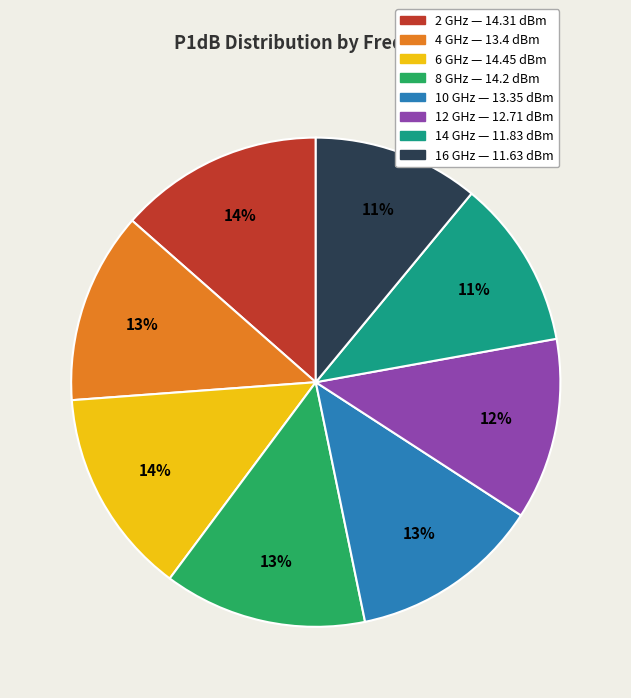

Is there a majority slice in this chart?

No